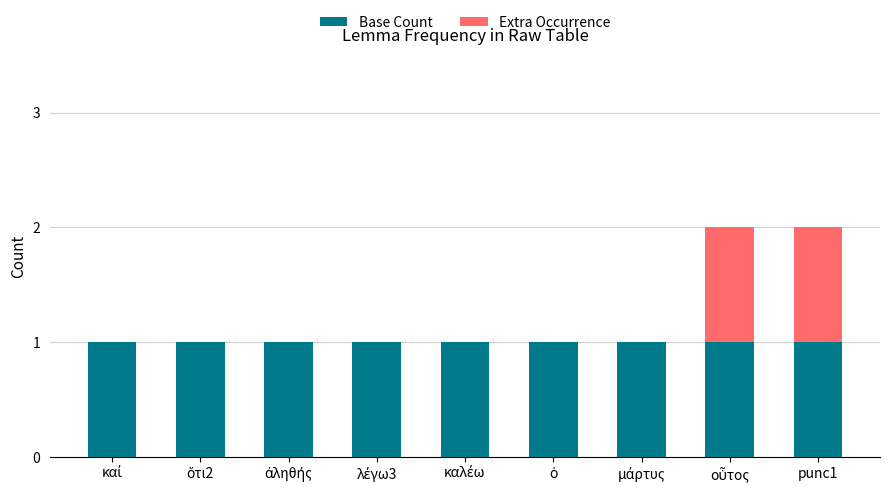

What is the sum of all Base Count values?

9